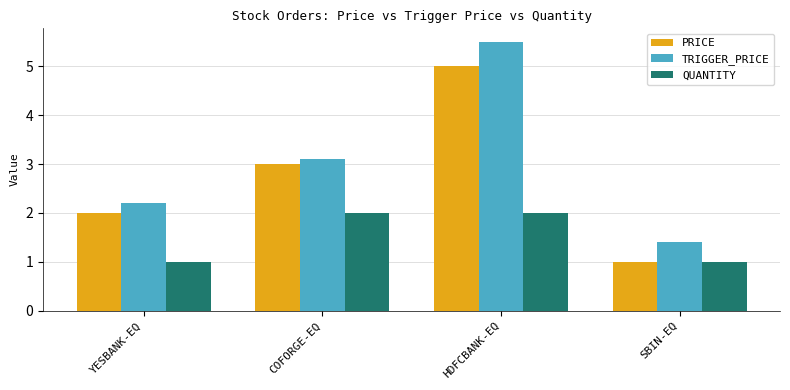

How many PRICE values are between 2 and 5?

3